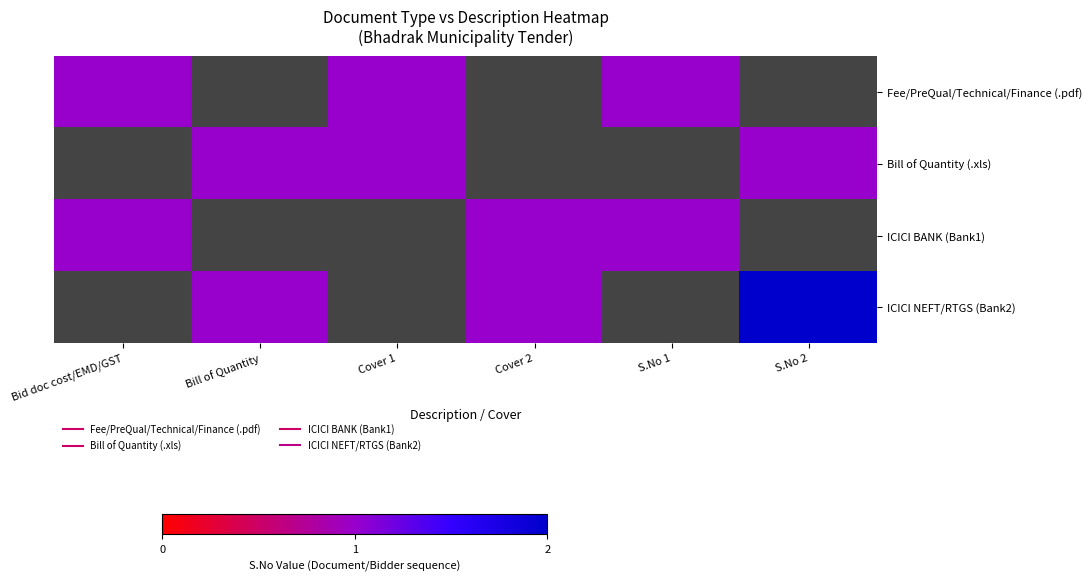

True or false: ICICI NEFT/RTGS (Bank2) has a value of 2.0 at S.No 2.

True